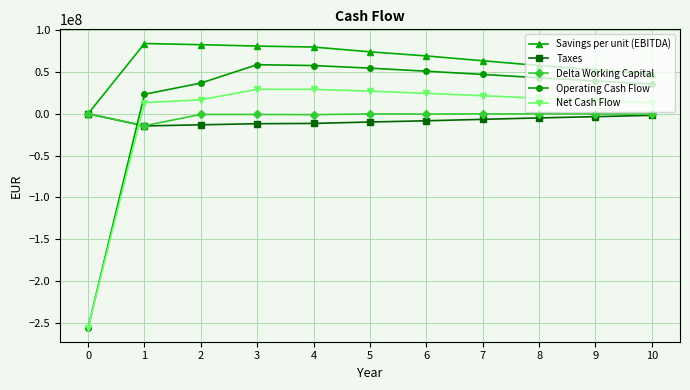

Is the value of Delta Working Capital at 1 greater than the value of Savings per unit (EBITDA) at 5?

No